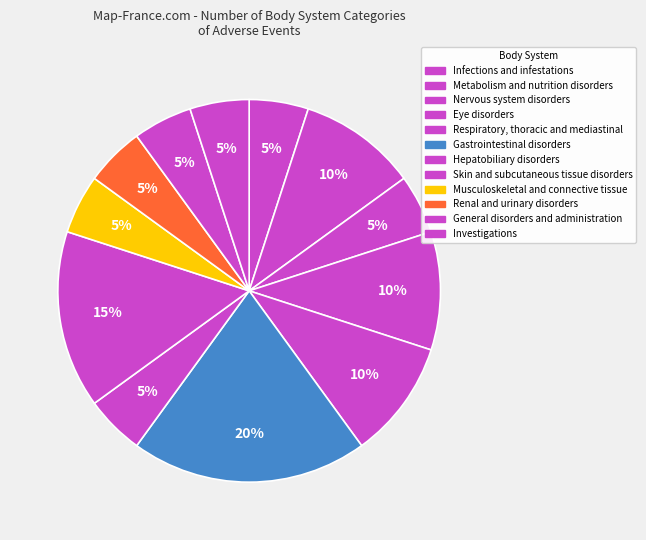

What is the smallest slice in the pie chart?

Infections and infestations